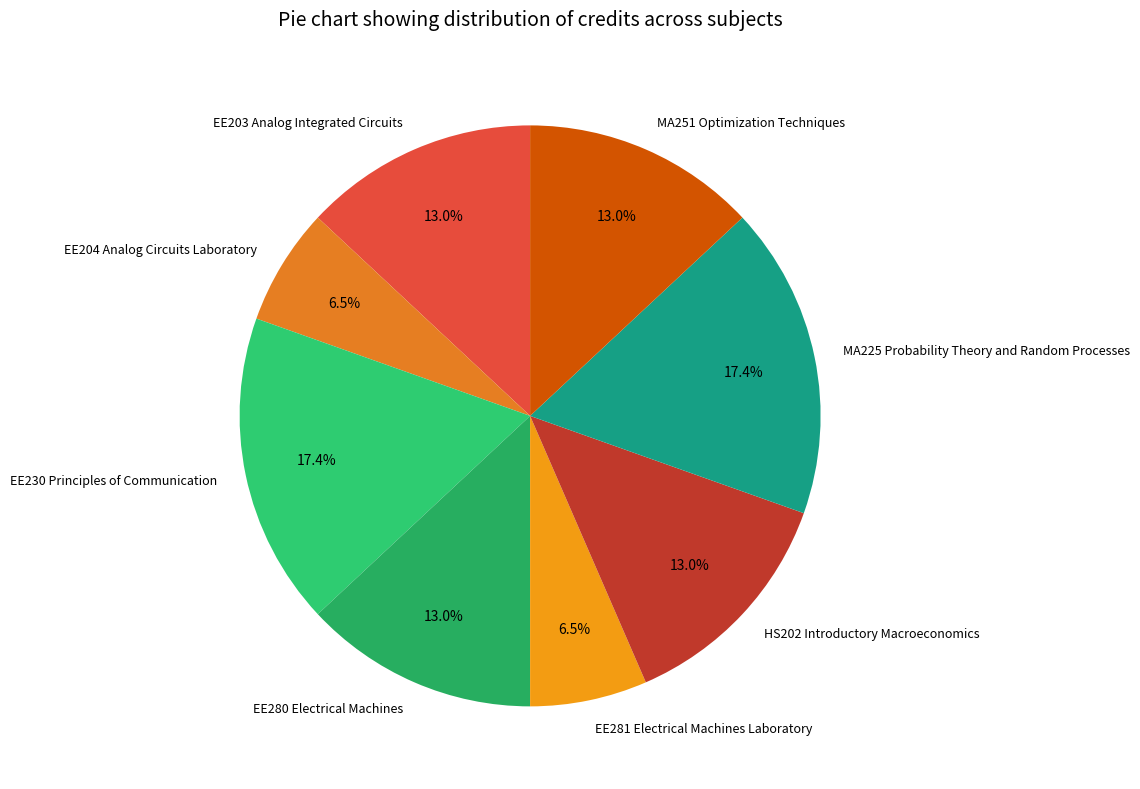

What is the ratio of the value at MA225 Probability Theory and Random Processes to the value at HS202 Introductory Macroeconomics?

1.3